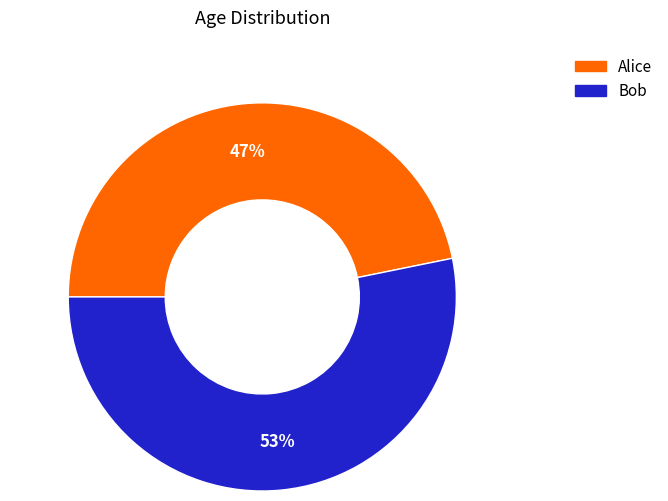

Rank the categories by value from highest to lowest.

Bob, Alice